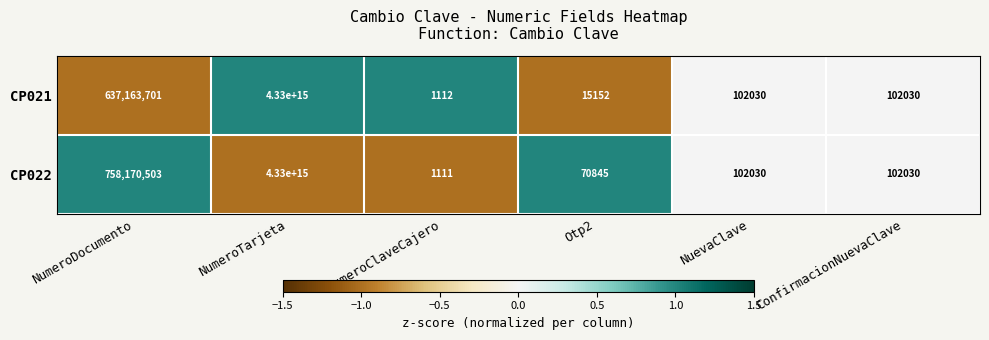

Which series changed the most between NumeroTarjeta and Otp2?

CP021